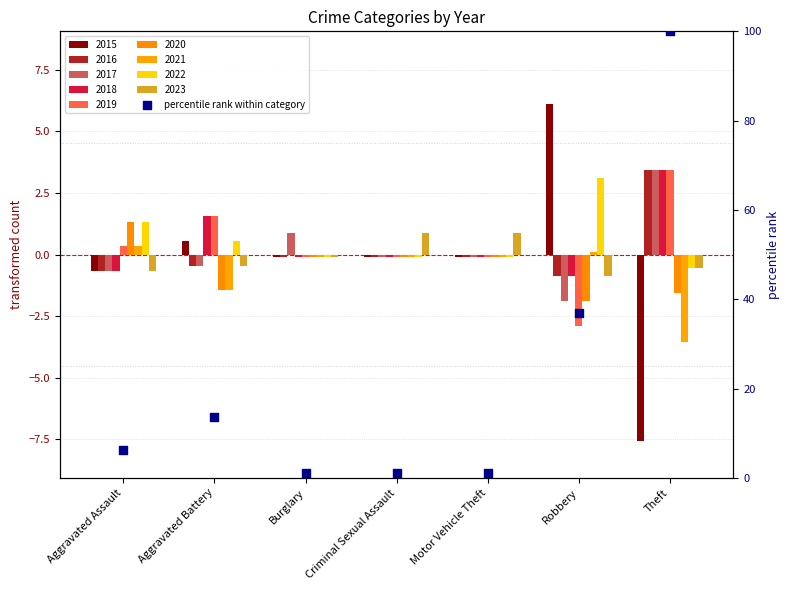

Approximately how many times larger is the value at Robbery compared to Criminal Sexual Assault?

35.0